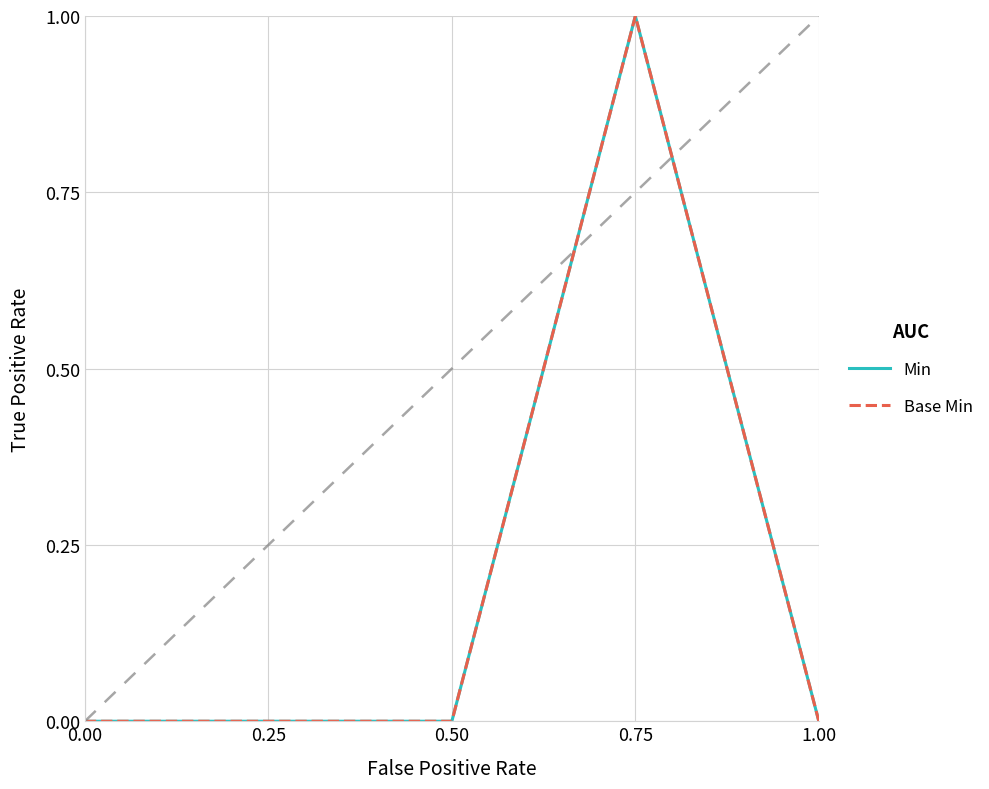

At which category is the sum across all series the highest?

0.75